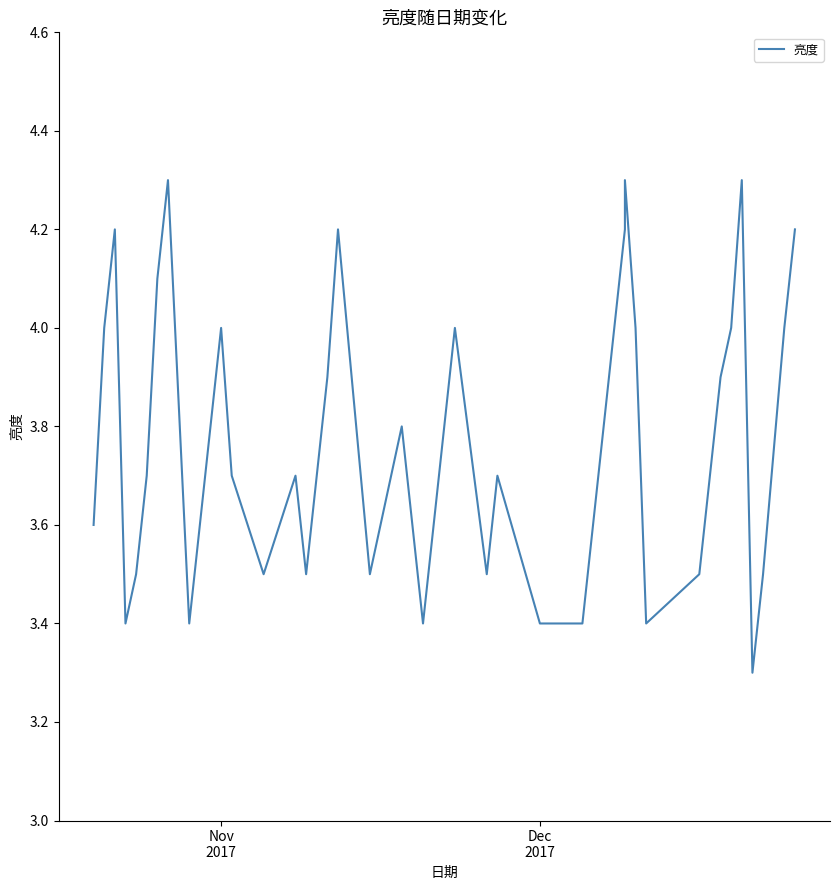

Reading left to right, what are all the values shown in this chart?

3.6	4.0	4.2	3.4	3.5	3.7	4.1	4.3	3.4	3.6	3.8	4.0	3.7	3.5	3.7	3.5	3.9	4.2	3.5	3.8	3.4	4.0	3.5	3.7	3.4	3.4	4.0	4.2	4.3	4.0	3.4	3.5	3.7	3.9	4.0	4.3	3.3	3.5	4.0	4.2